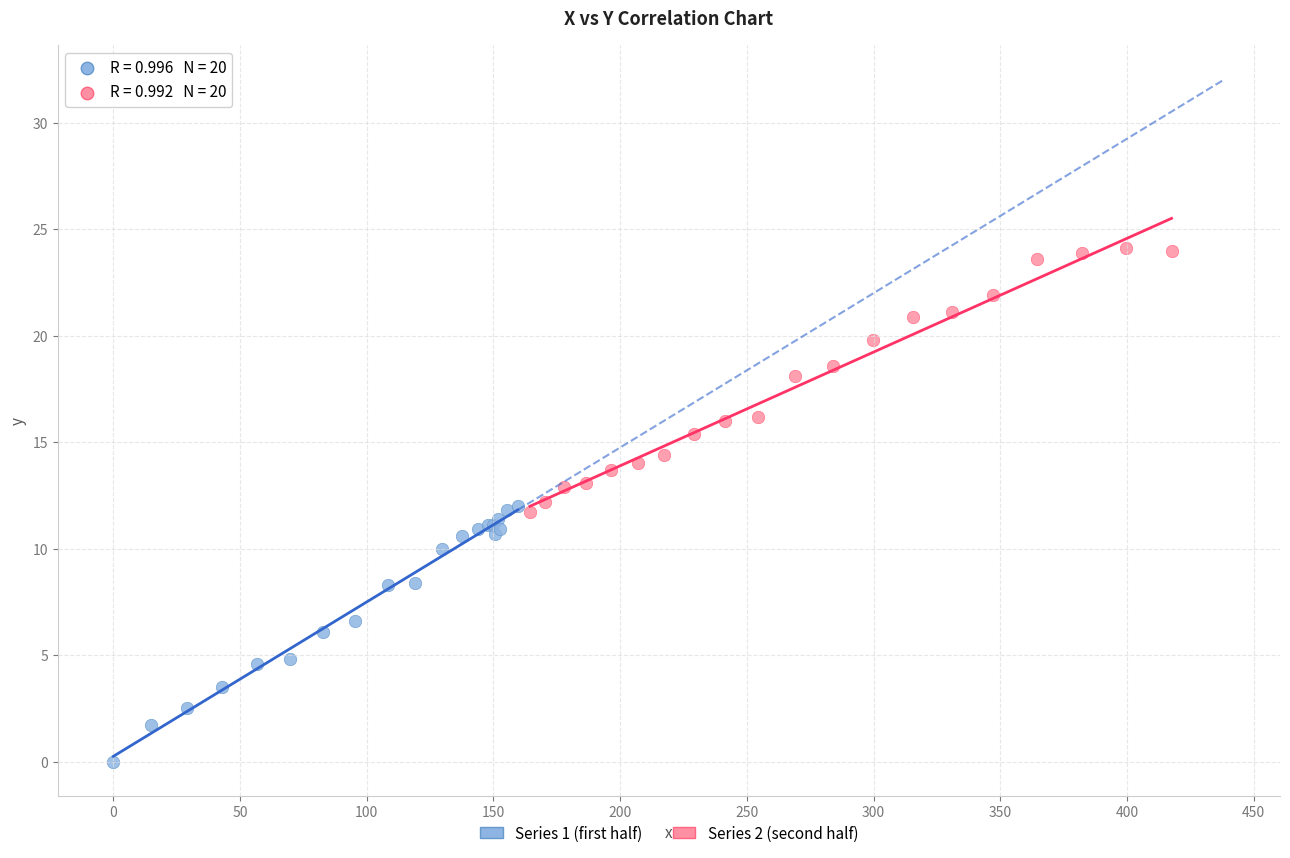

Which series has the largest Y range (max minus min)?

Series 2 (second half)